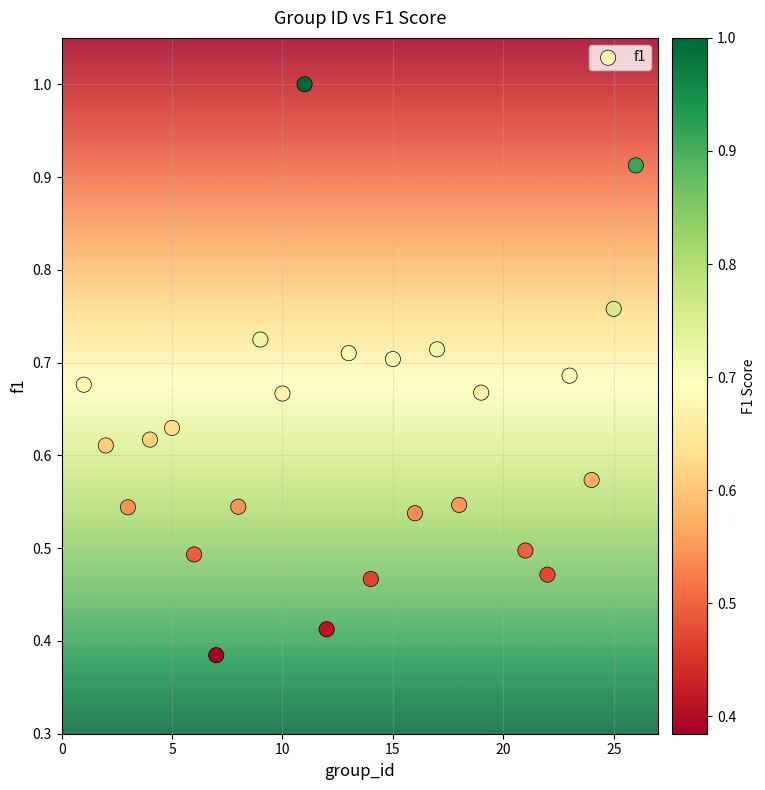

What is the range of X values (max minus min)?

25.0